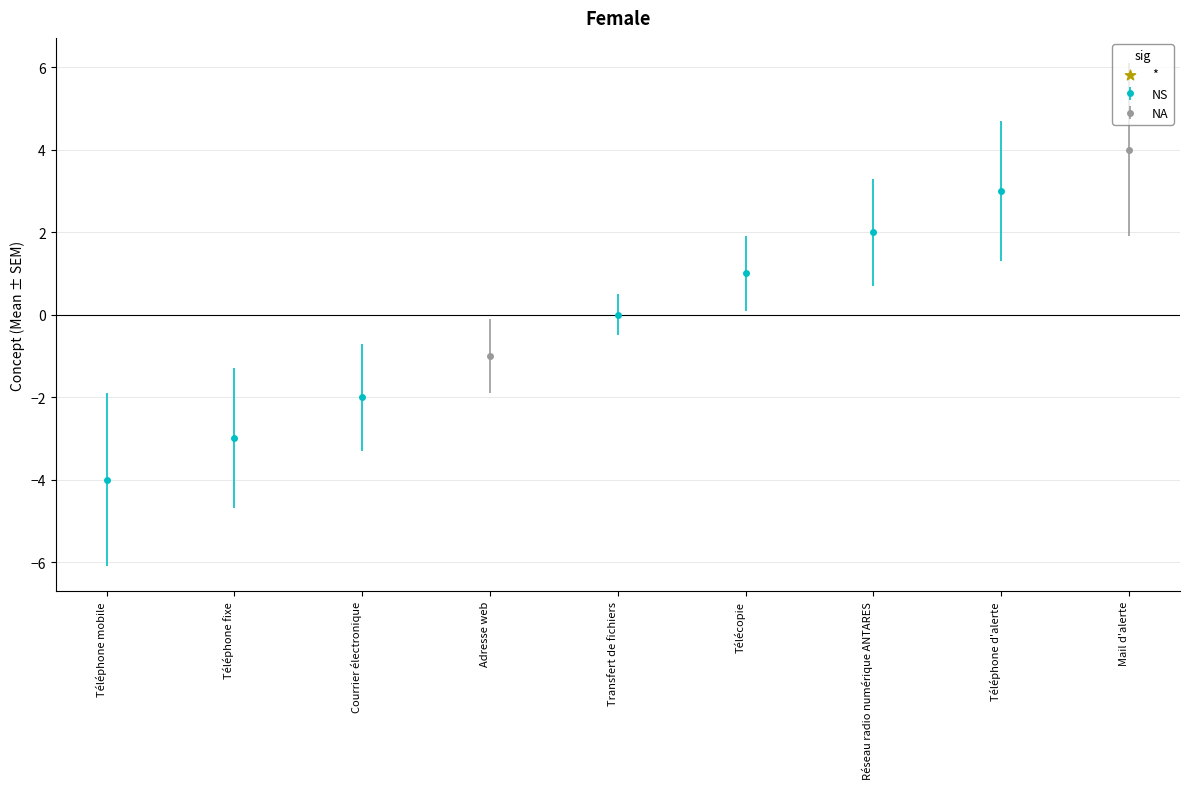

Which has a higher value, Courrier électronique or Téléphone mobile?

Courrier électronique